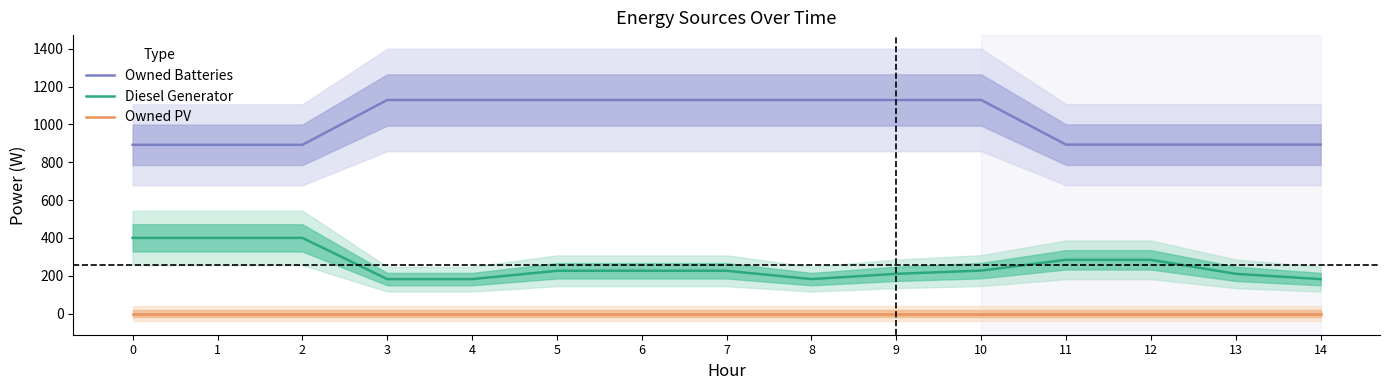

What is the total value across all series at 9?

1339